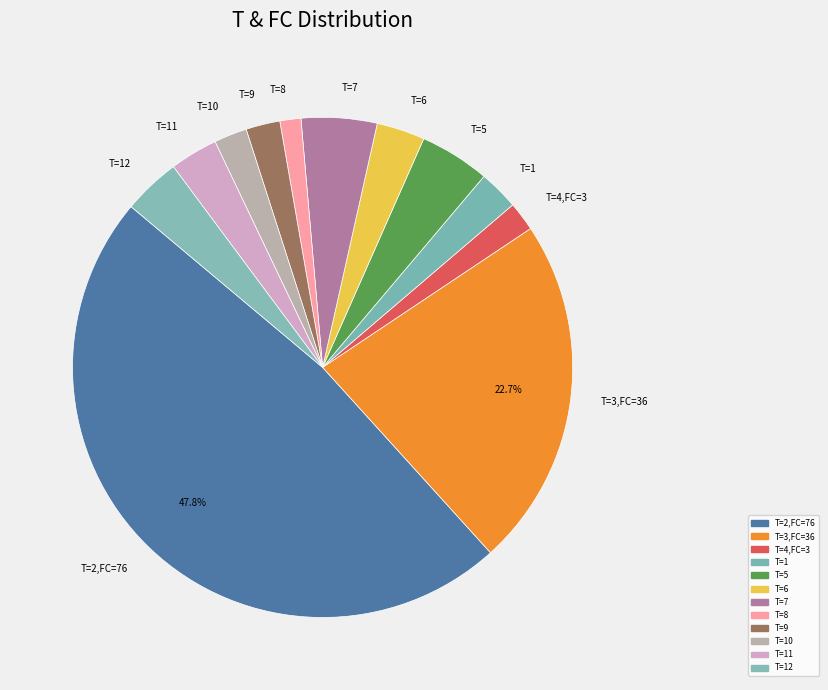

What is the largest slice in the pie chart?

T=2,FC=76